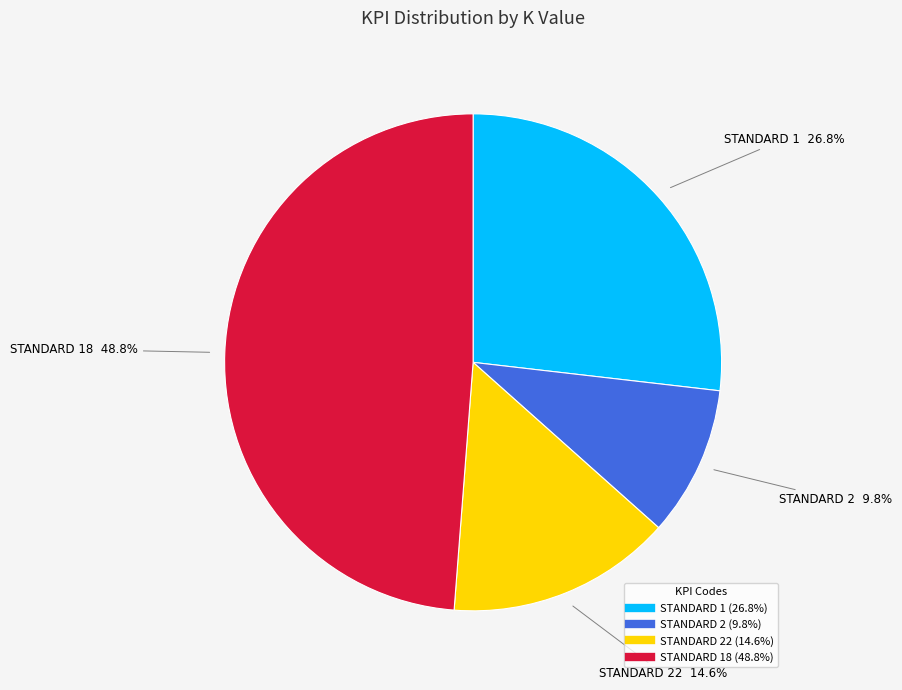

Is there any slice that represents more than half of the pie?

No